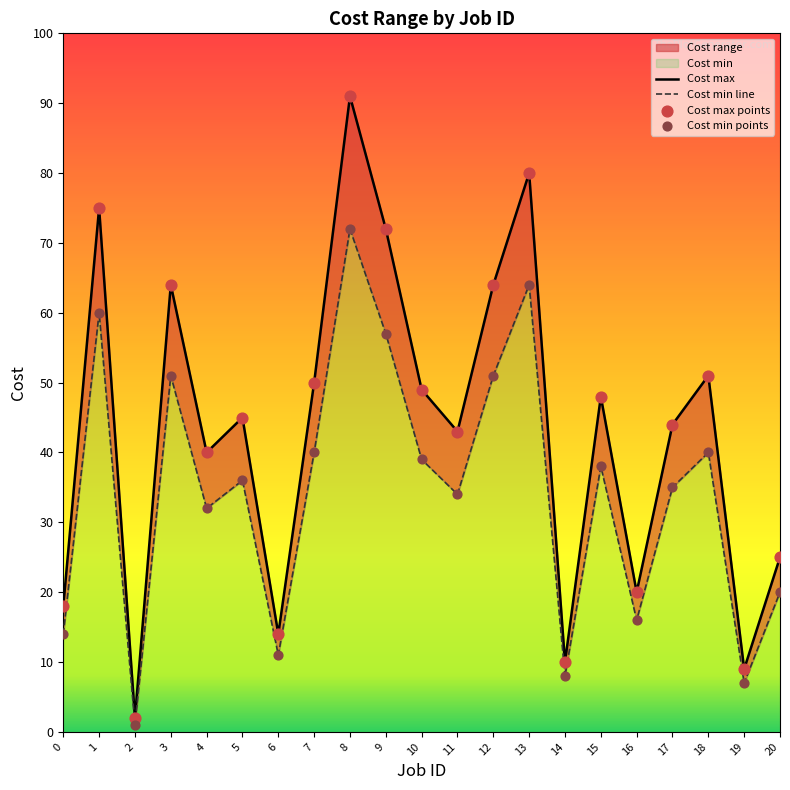

At how many categories does at least one series exceed 31?

14